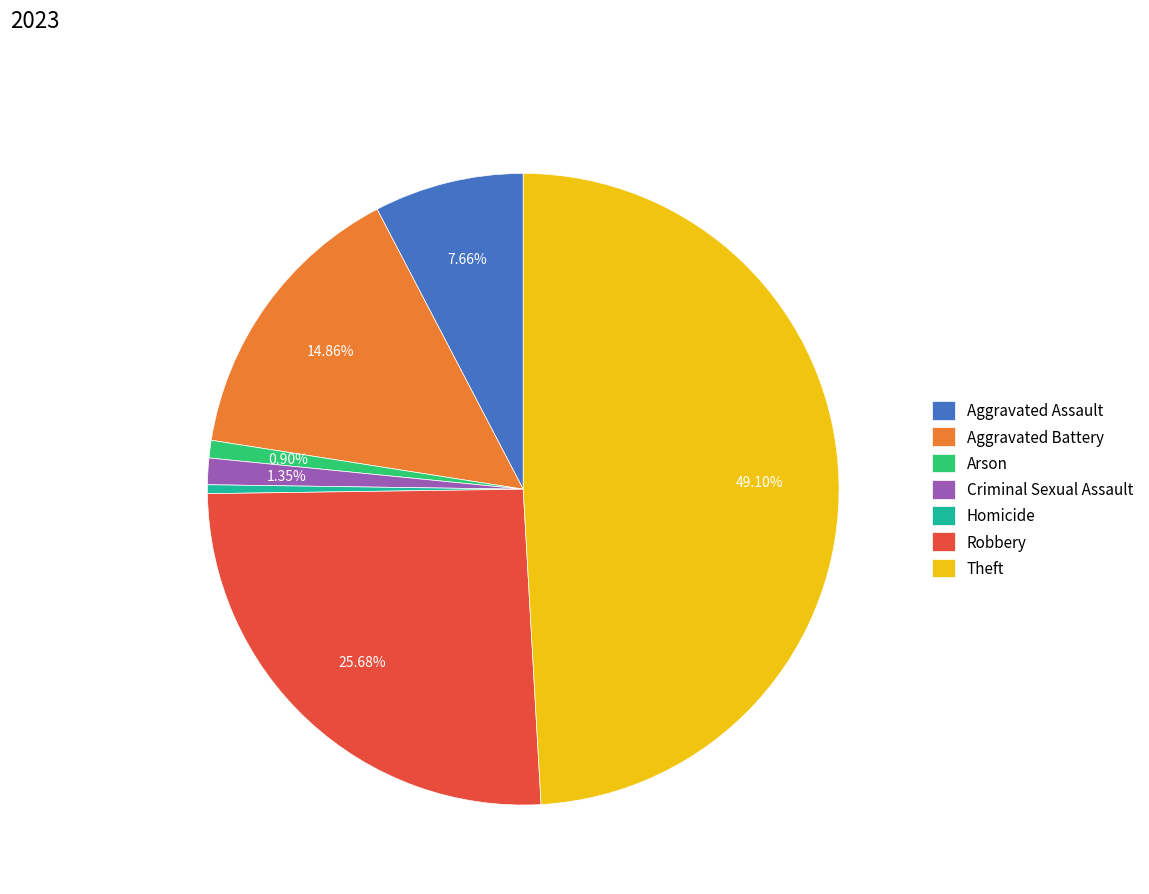

Which has a higher value, Arson or Aggravated Assault?

Aggravated Assault